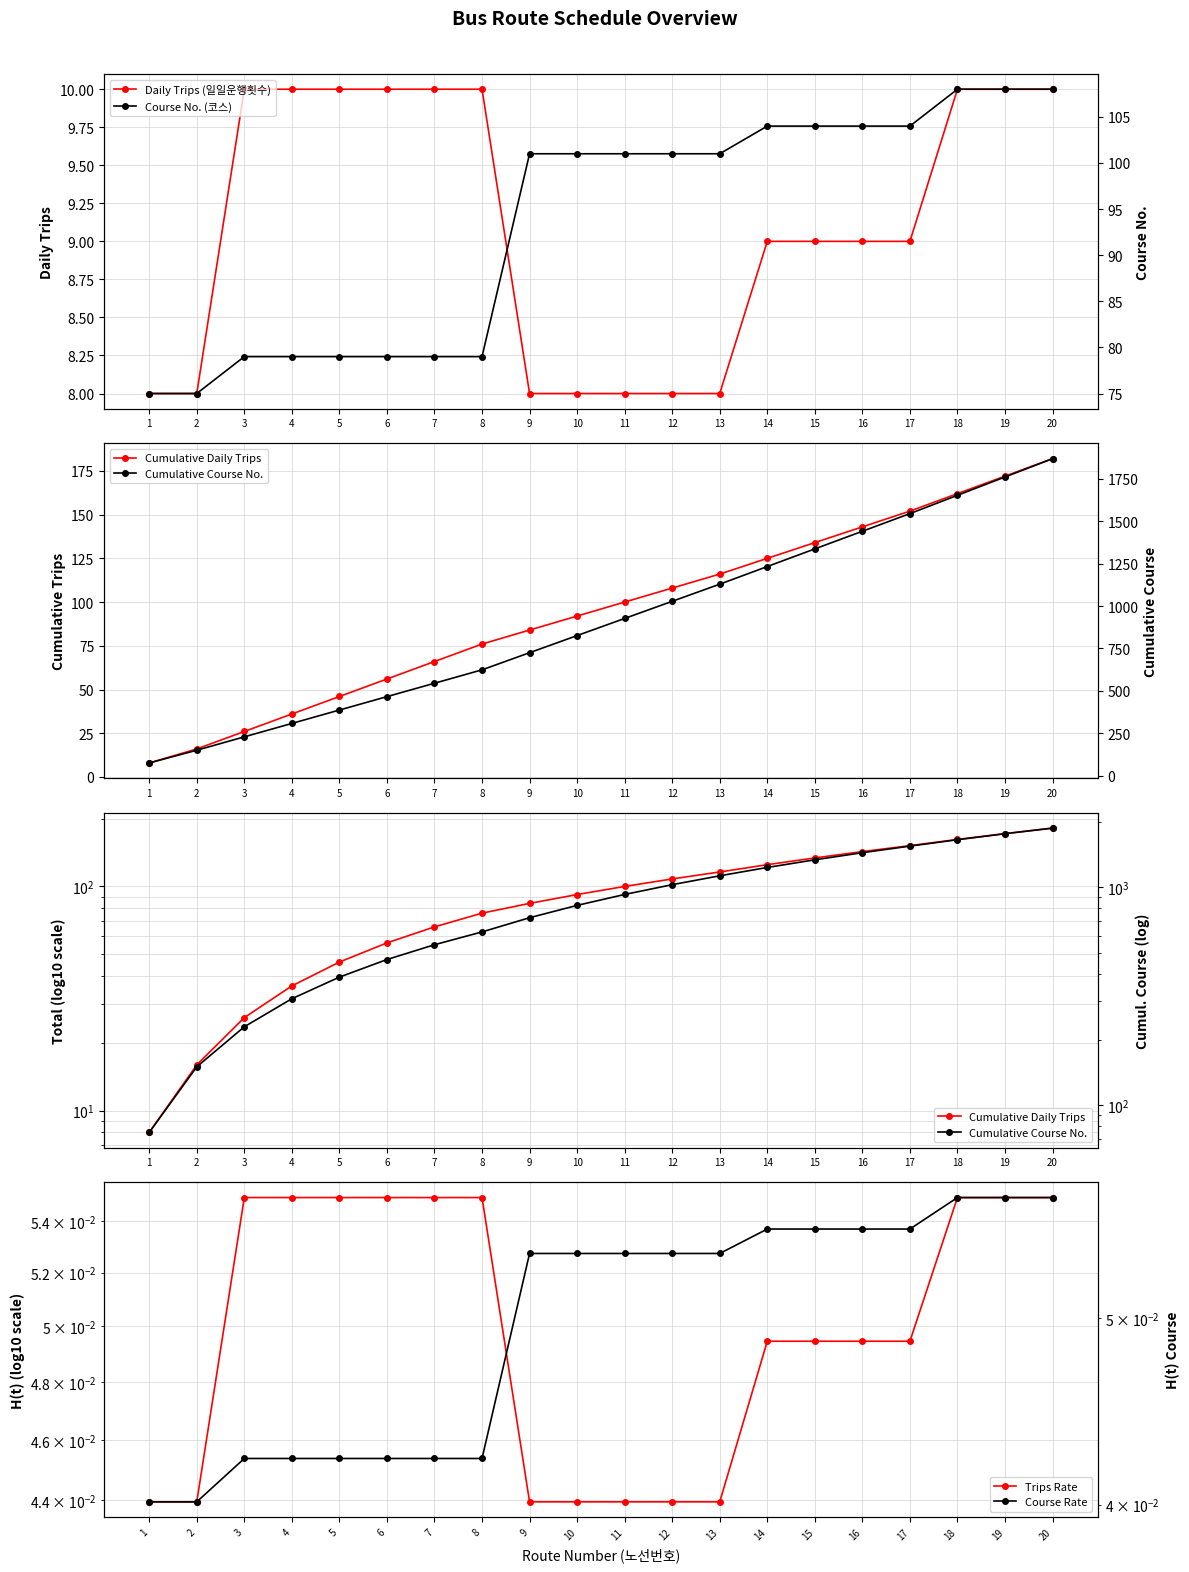

Reading right to left, extract all data points from this chart.

Daily Trips (일일운행횟수): 20=10.0	19=10.0	18=10.0	17=9.0	16=9.0	15=9.0	14=9.0	13=8.0	12=8.0	11=8.0	10=8.0	9=8.0	8=10.0	7=10.0	6=10.0	5=10.0	4=10.0	3=10.0	2=8.0	1=8.0
Cumulative Daily Trips: 20=182.0	19=172.0	18=162.0	17=152.0	16=143.0	15=134.0	14=125.0	13=116.0	12=108.0	11=100.0	10=92.0	9=84.0	8=76.0	7=66.0	6=56.0	5=46.0	4=36.0	3=26.0	2=16.0	1=8.0
Trips Rate: 20=0.1	19=0.1	18=0.1	17=0.0	16=0.0	15=0.0	14=0.0	13=0.0	12=0.0	11=0.0	10=0.0	9=0.0	8=0.1	7=0.1	6=0.1	5=0.1	4=0.1	3=0.1	2=0.0	1=0.0
Course No. (코스): 20=108.0	19=108.0	18=108.0	17=104.0	16=104.0	15=104.0	14=104.0	13=101.0	12=101.0	11=101.0	10=101.0	9=101.0	8=79.0	7=79.0	6=79.0	5=79.0	4=79.0	3=79.0	2=75.0	1=75.0
Cumulative Course No.: 20=1869.0	19=1761.0	18=1653.0	17=1545.0	16=1441.0	15=1337.0	14=1233.0	13=1129.0	12=1028.0	11=927.0	10=826.0	9=725.0	8=624.0	7=545.0	6=466.0	5=387.0	4=308.0	3=229.0	2=150.0	1=75.0
Course Rate: 20=0.1	19=0.1	18=0.1	17=0.1	16=0.1	15=0.1	14=0.1	13=0.1	12=0.1	11=0.1	10=0.1	9=0.1	8=0.0	7=0.0	6=0.0	5=0.0	4=0.0	3=0.0	2=0.0	1=0.0